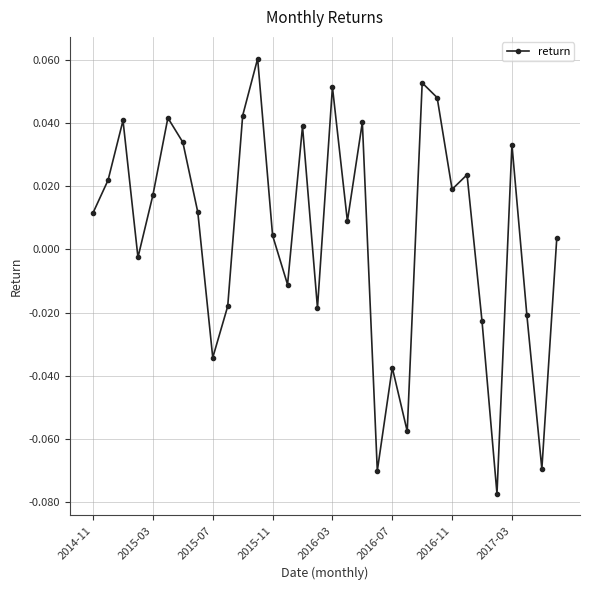

True or false: the data has more than 1 interior local peaks.

True